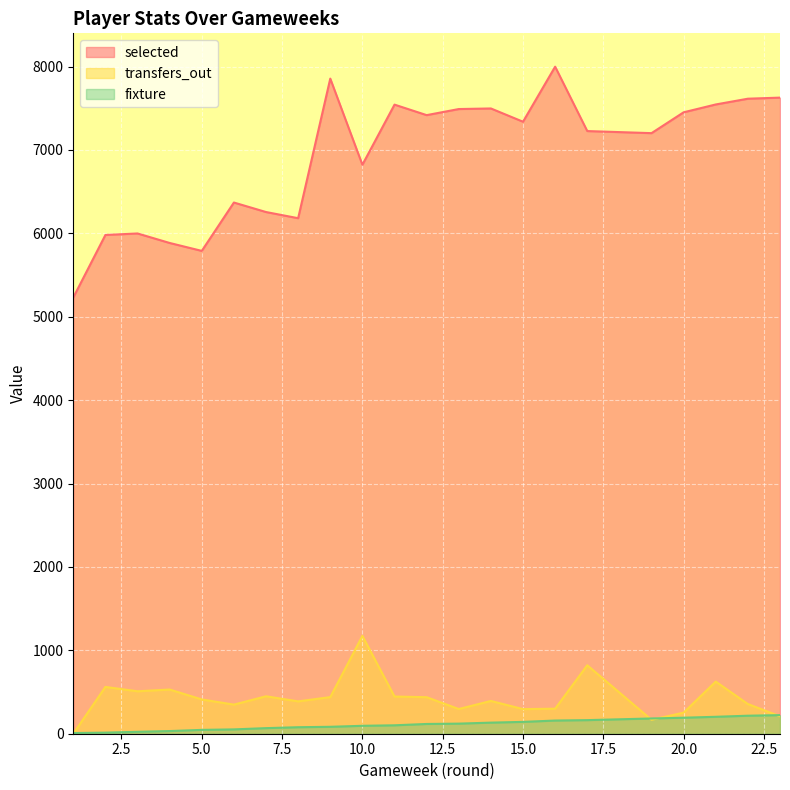

Between 1 and 9, which series saw the biggest shift?

selected